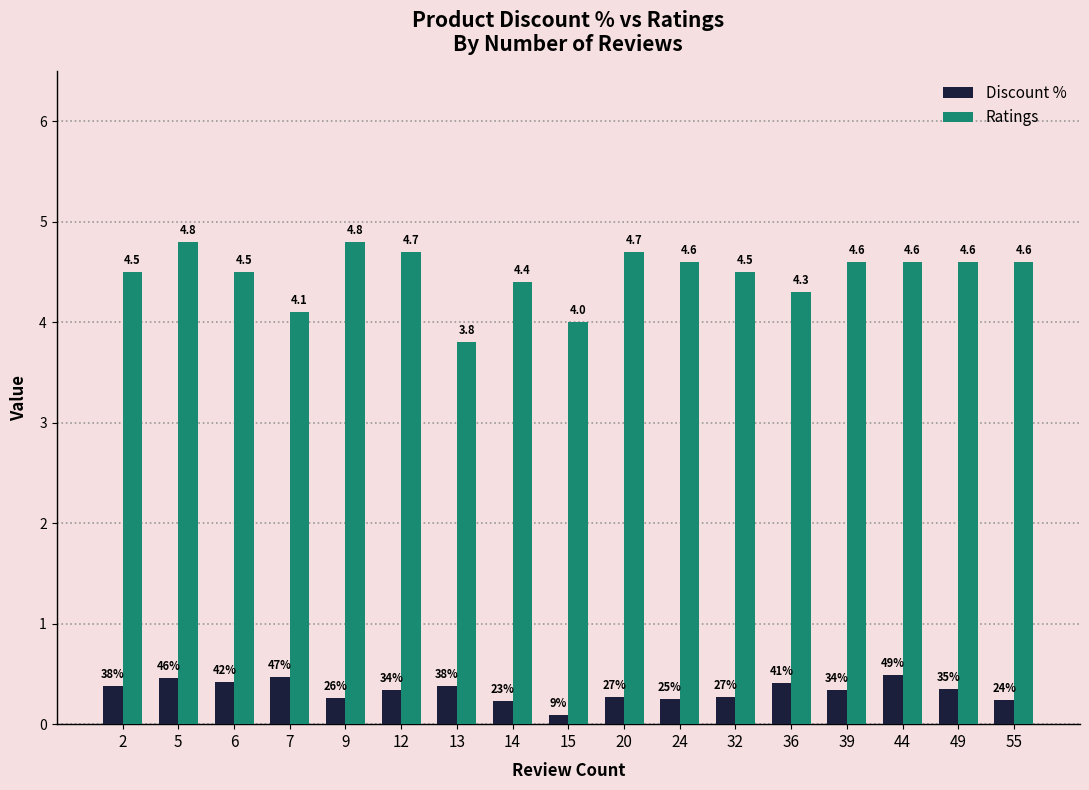

What is the greatest value displayed?

4.8